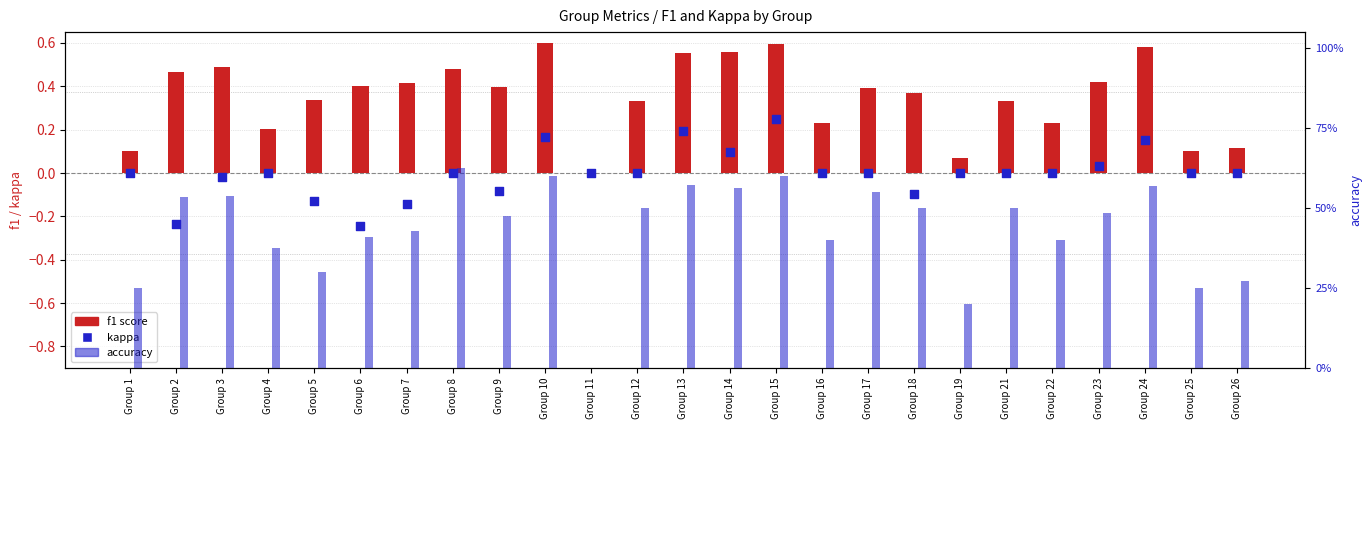

Is the value of f1 score at Group 8 greater than the value of kappa at Group 9?

Yes